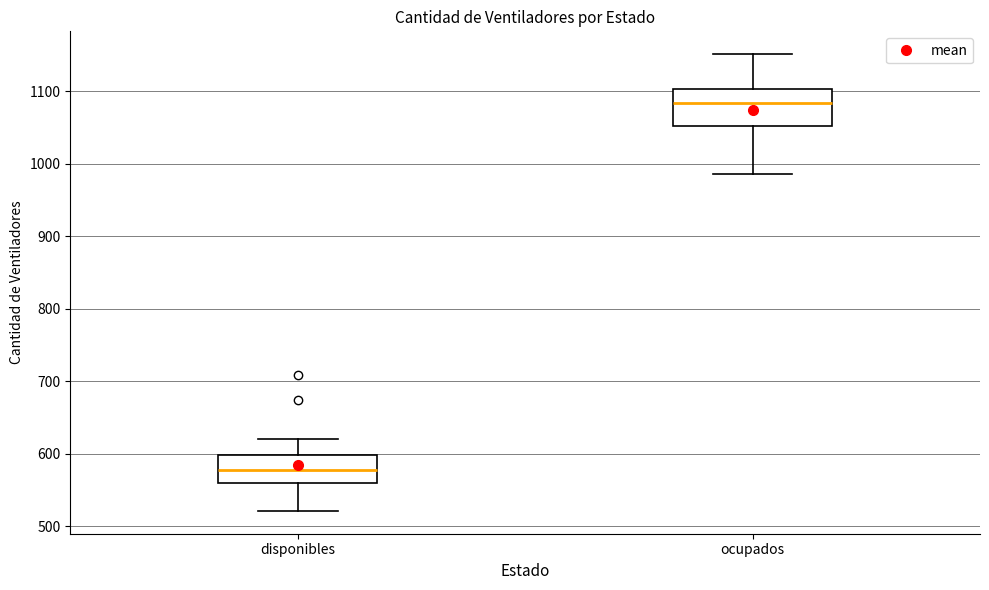

Which box is the tallest, from its lower edge to its upper edge?

ocupados